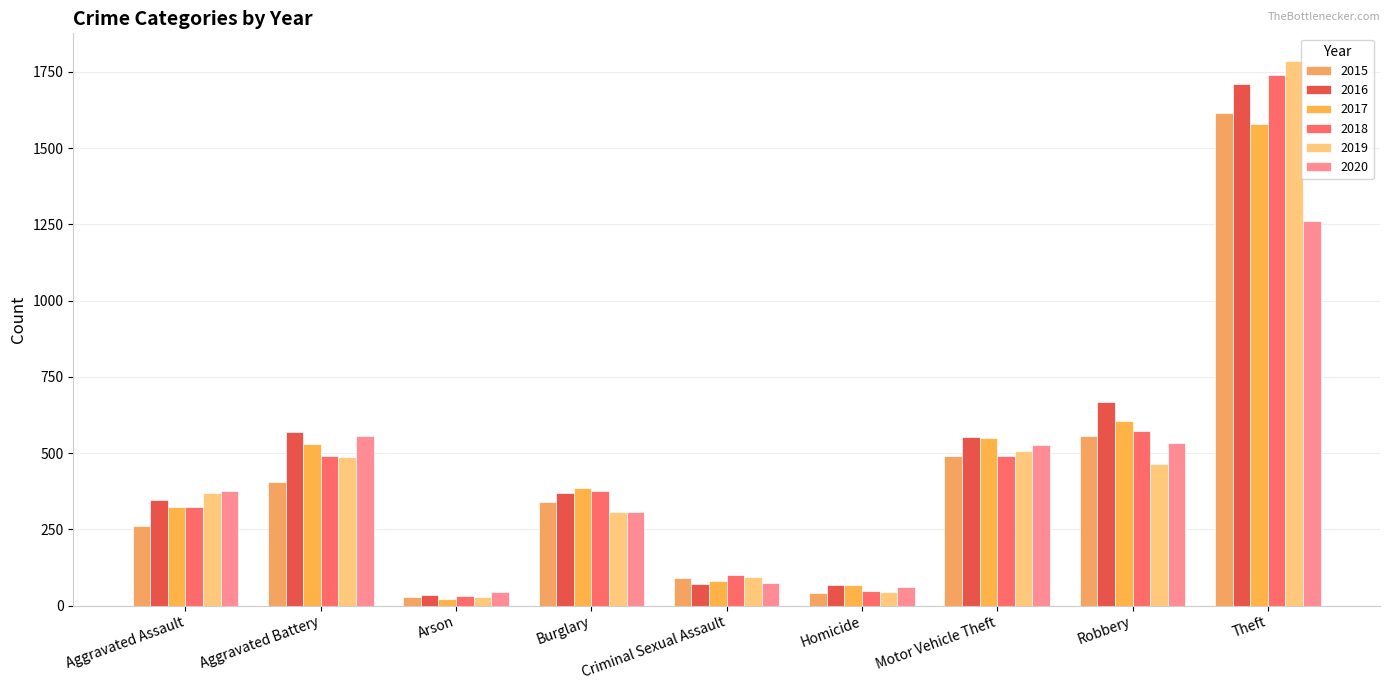

Rank the series at Criminal Sexual Assault from lowest to highest value.

2016, 2020, 2017, 2015, 2019, 2018